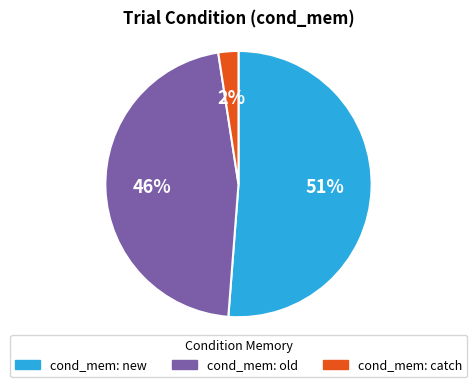

Is the sum of cond_mem: catch and cond_mem: new greater than half?

Yes